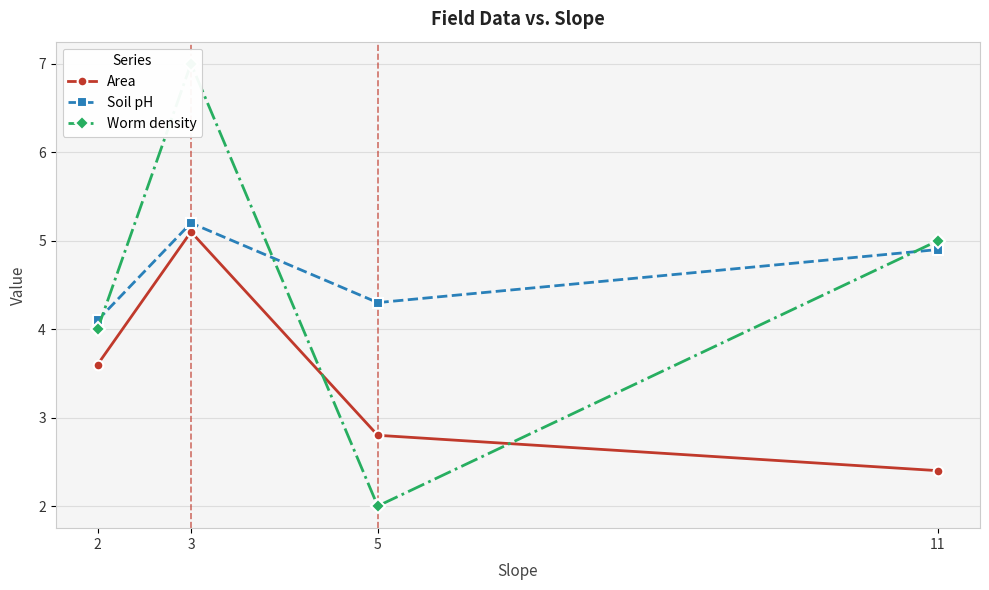

Which series has the largest total across all categories?

Soil pH